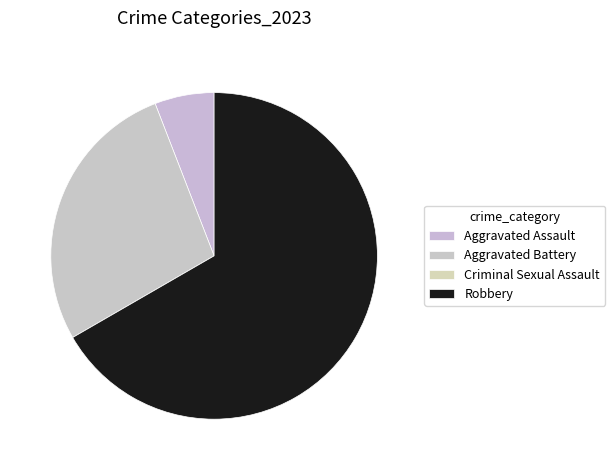

Which slice is the largest?

Robbery